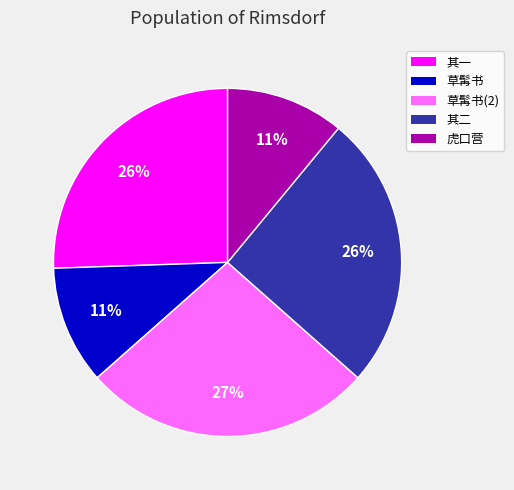

Is there a majority slice in this chart?

No